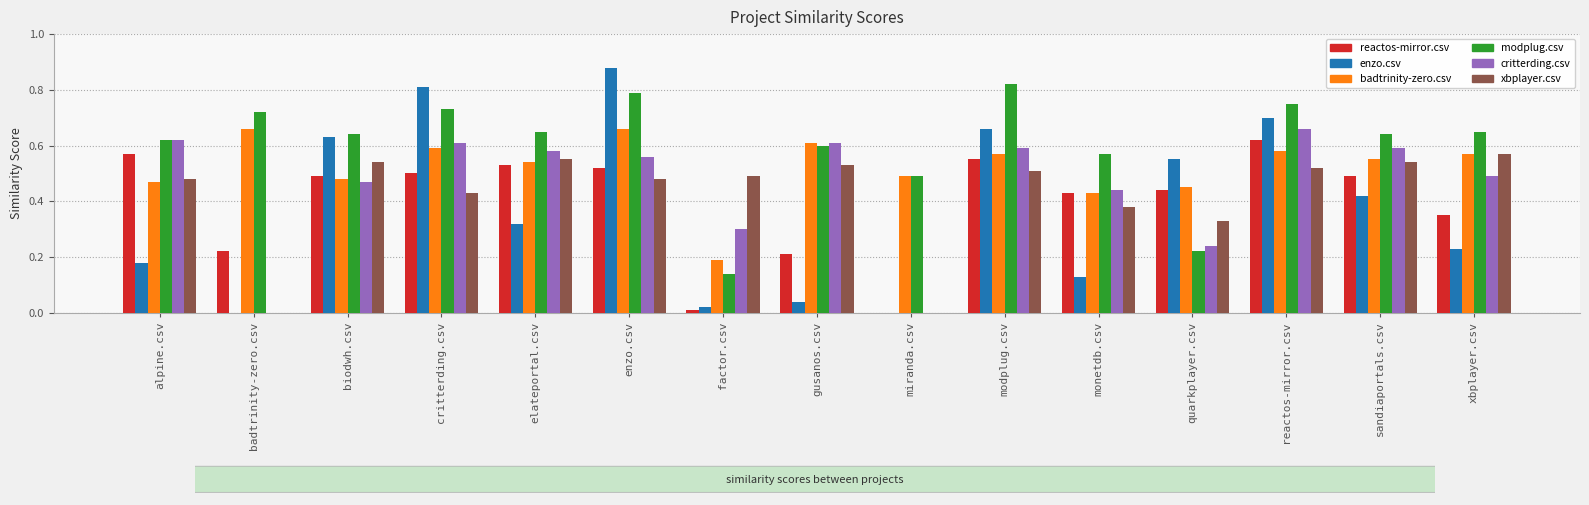

Where is modplug.csv nearest to the value 0?

factor.csv